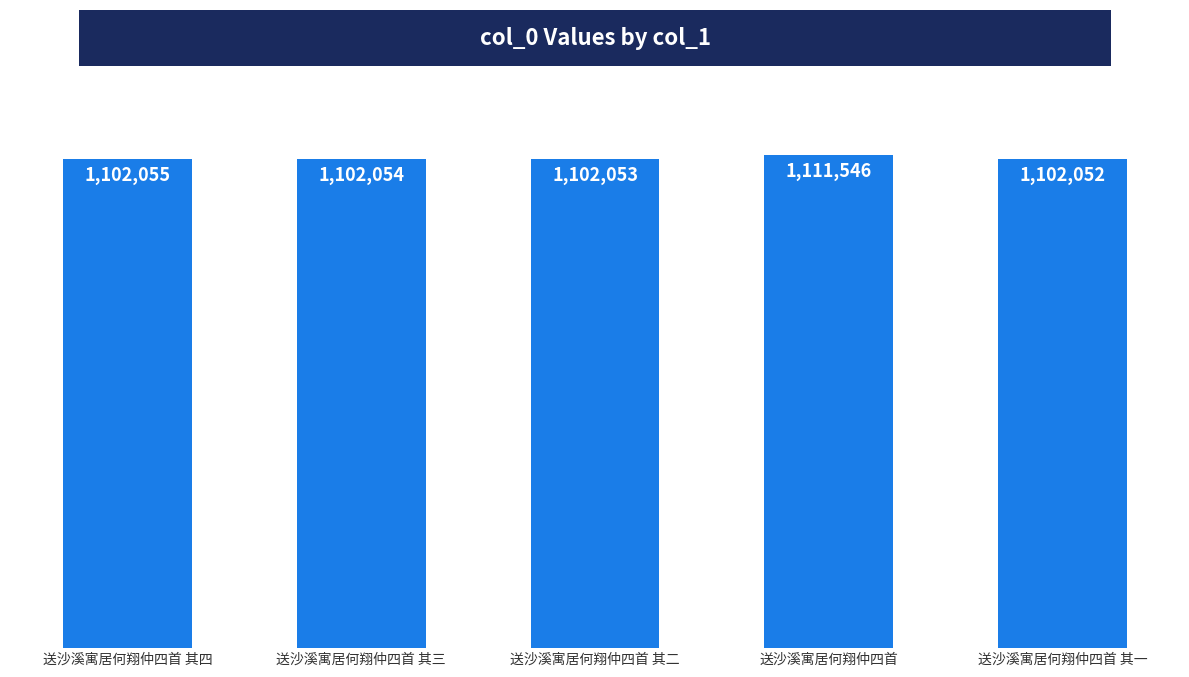

List the labels in order of value, smallest first.

送沙溪寓居何翔仲四首 其一, 送沙溪寓居何翔仲四首 其二, 送沙溪寓居何翔仲四首 其三, 送沙溪寓居何翔仲四首 其四, 送沙溪寓居何翔仲四首